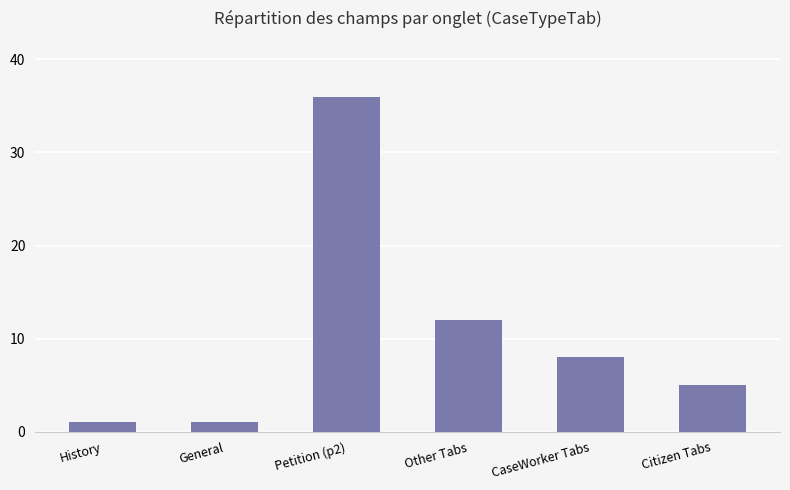

Reading left to right, list all the values displayed in this chart.

History=1	General=1	Petition (p2)=36	Other Tabs=12	CaseWorker Tabs=8	Citizen Tabs=5